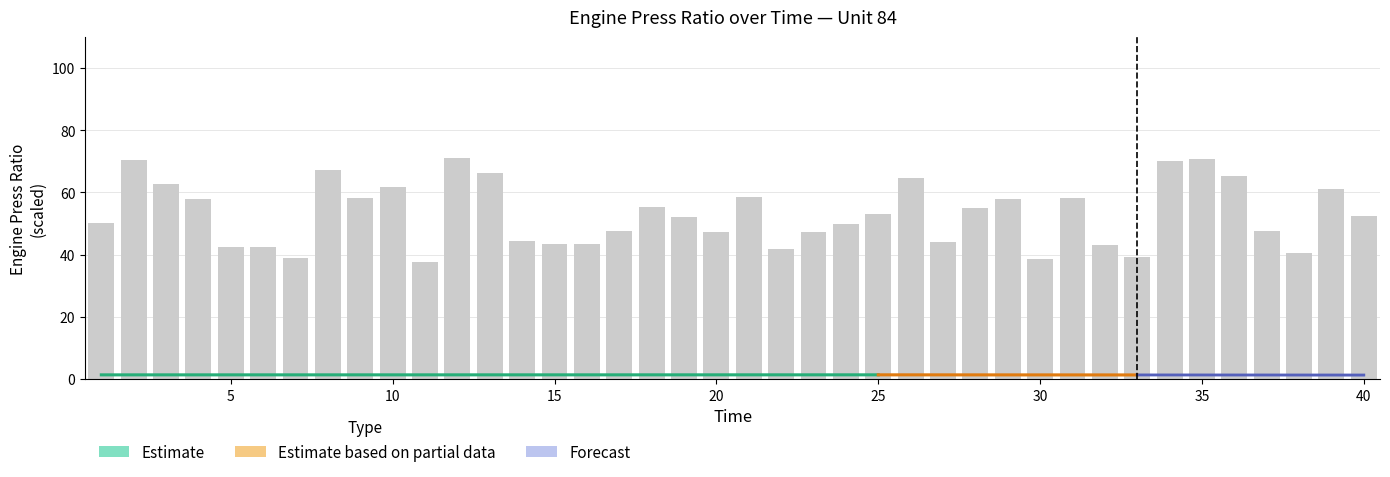

What is the lowest value of the Time series?

1.0